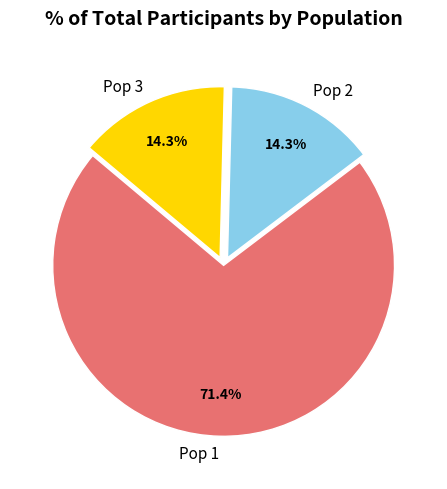

Approximately how many times larger is the value at Pop 3 compared to Pop 2?

1.0